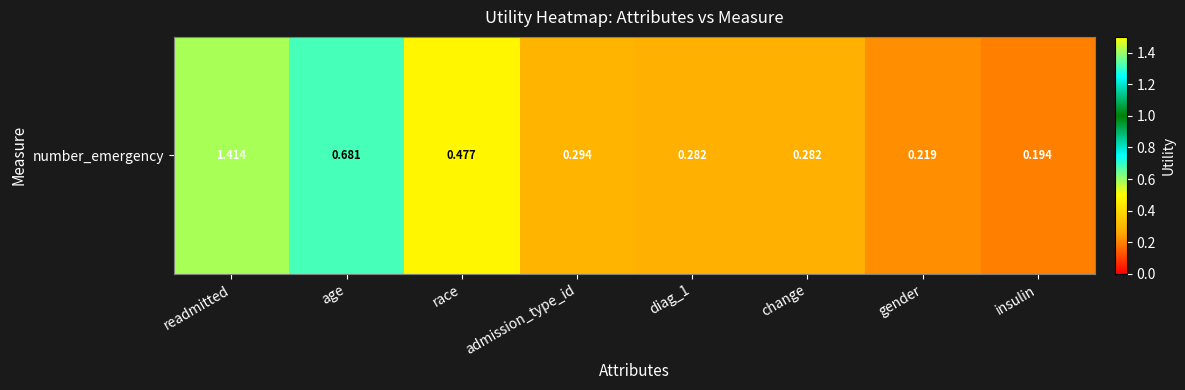

What is the approximate value at diag_1?

0.3